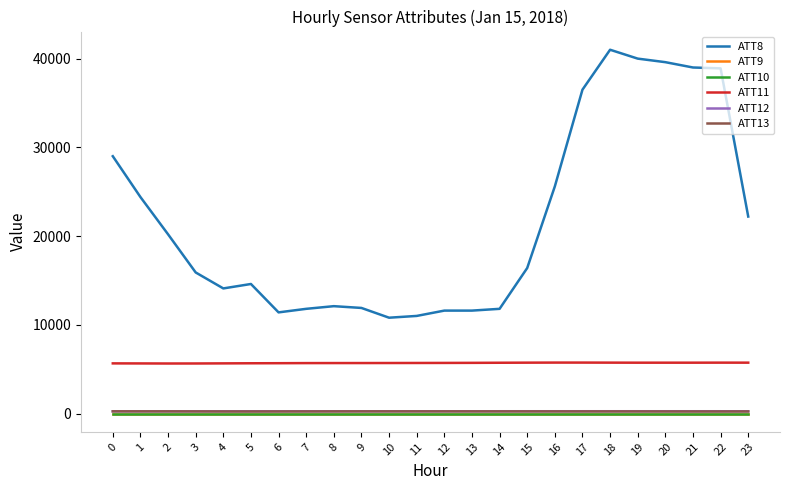

Does the chart have visible grid lines?

No